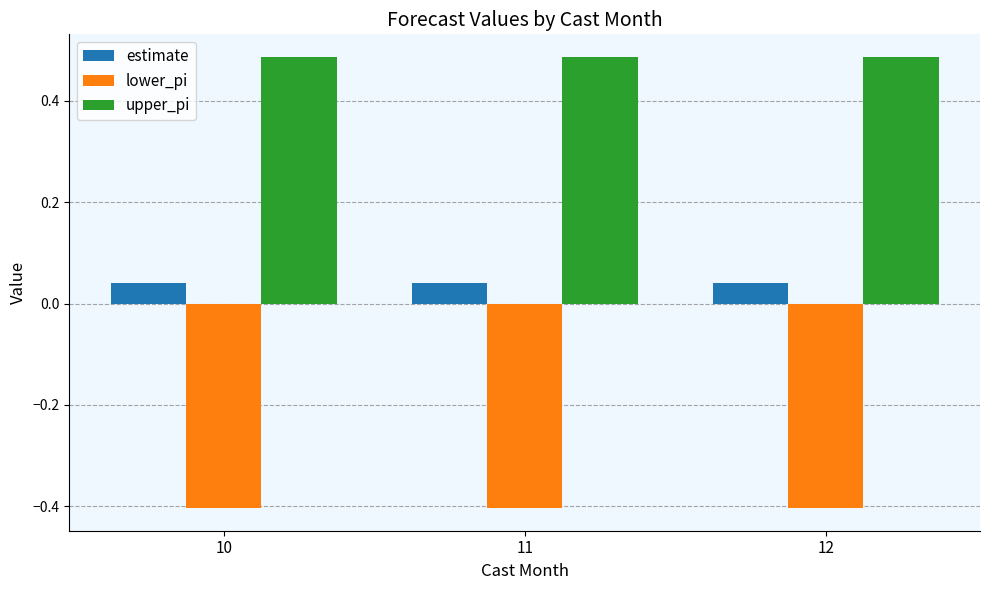

What is the sum of all estimate values?

0.1